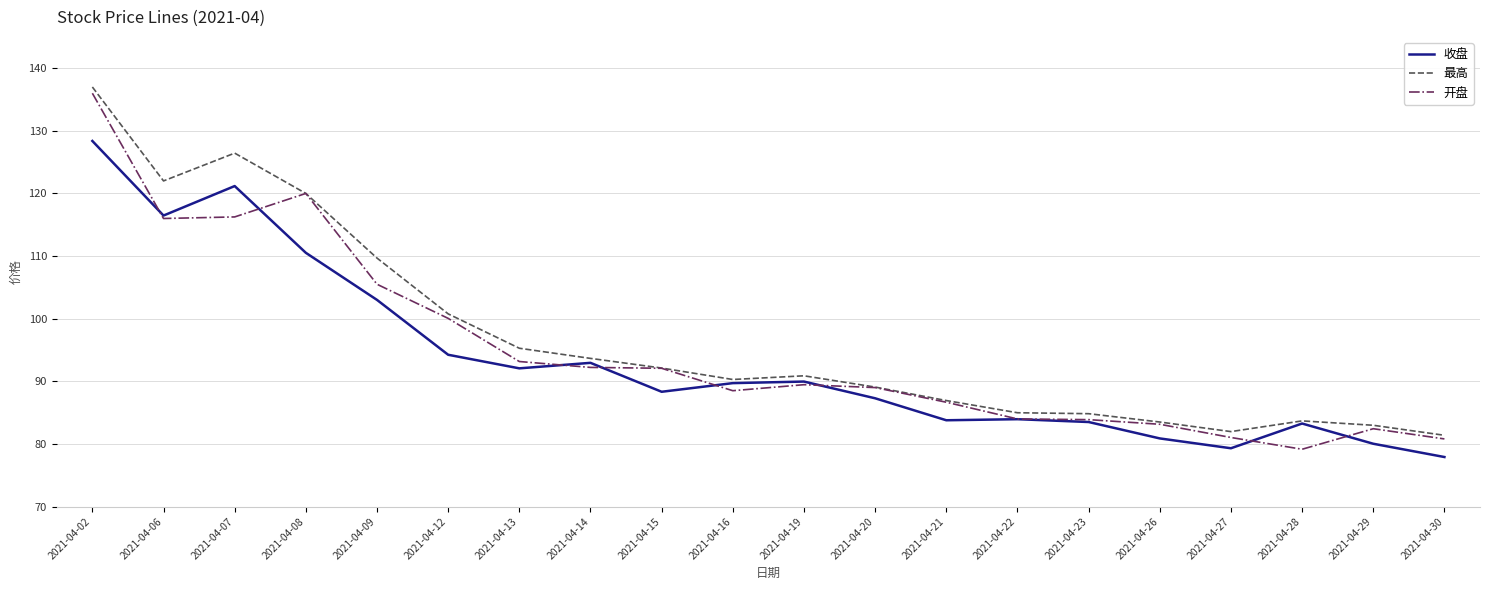

The 最高 series shows 36.9 at 2021-04-23. True or false?

False